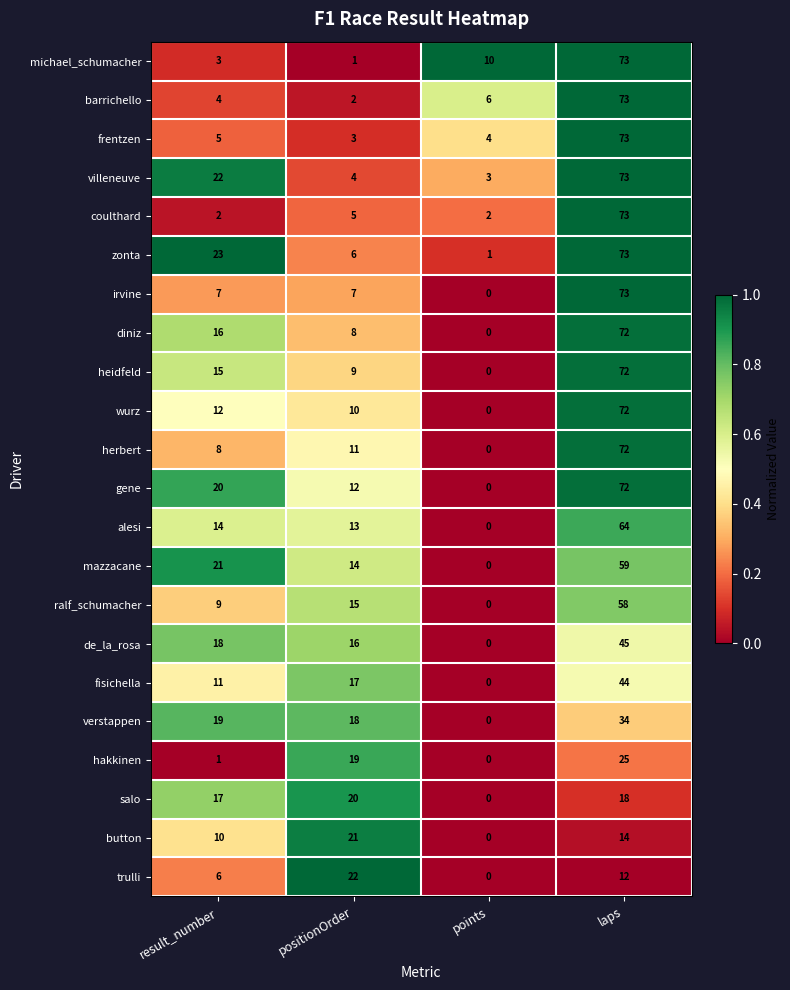

What is the sum of all wurz values?

94